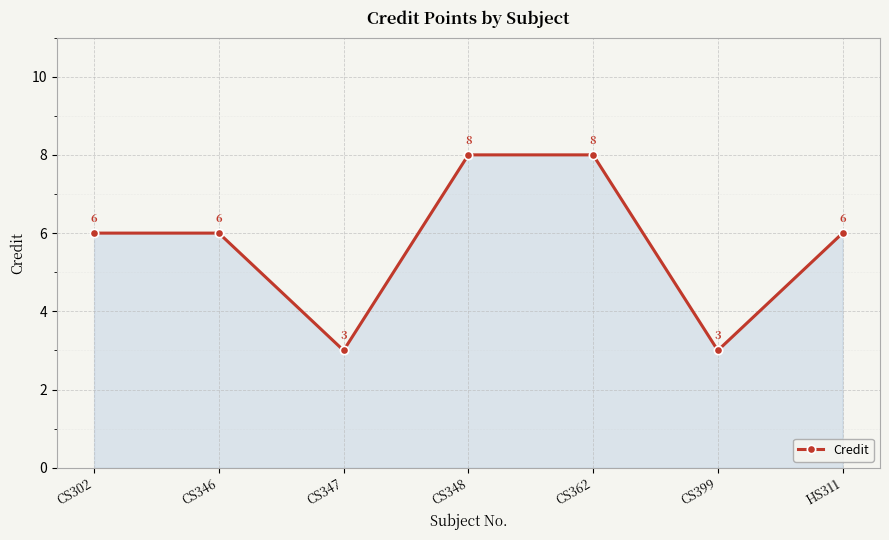

What is the difference between the values at CS362 and CS302?

2